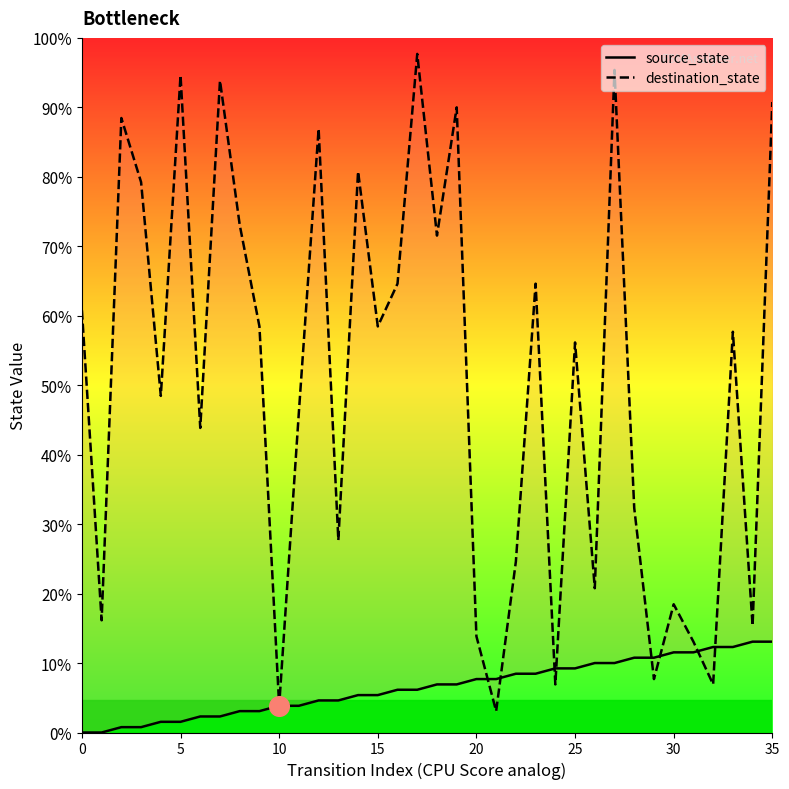

What are all the series names shown in the legend?

source_state, destination_state